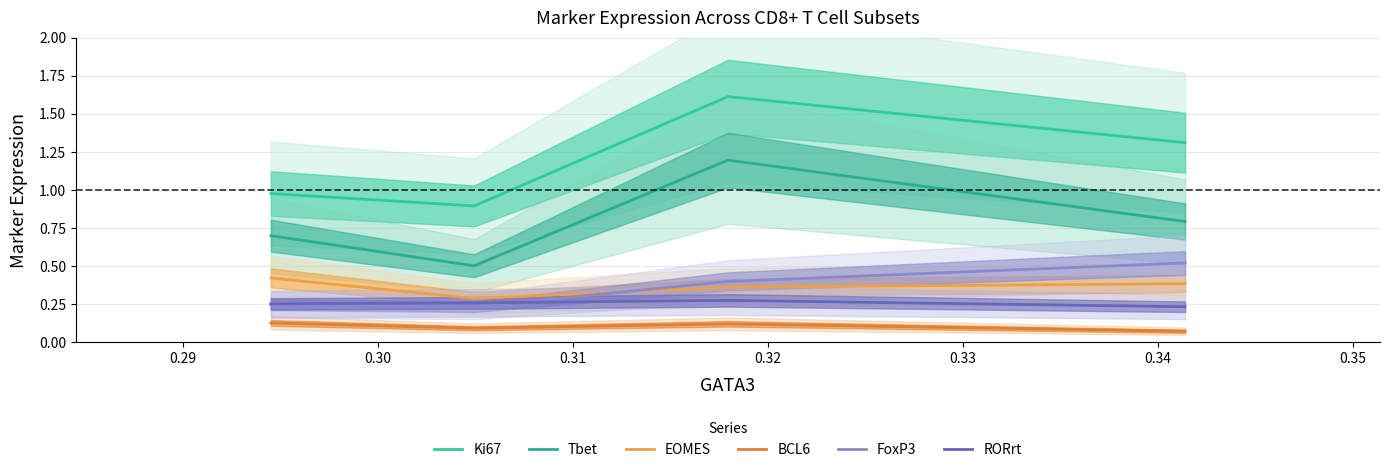

True or false: BCL6 and EOMES intersect in this chart.

False